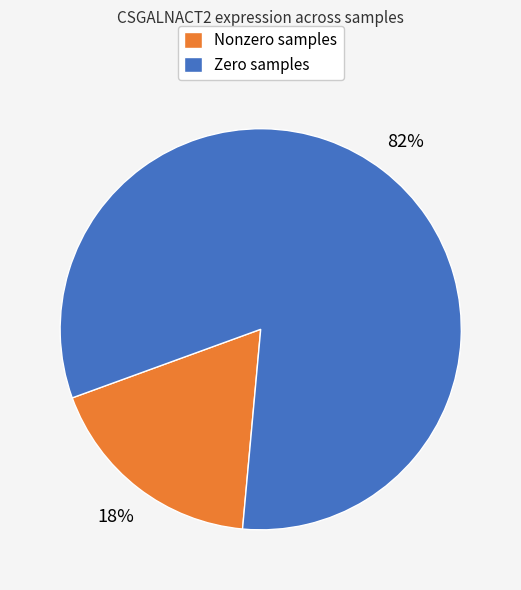

How many segments does this pie chart have?

2